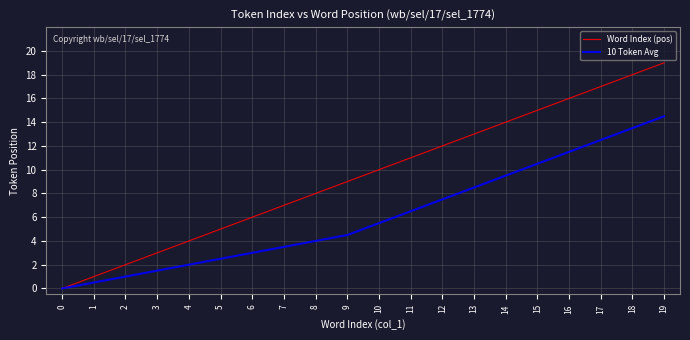

What is the total value across all series at 15?

25.5